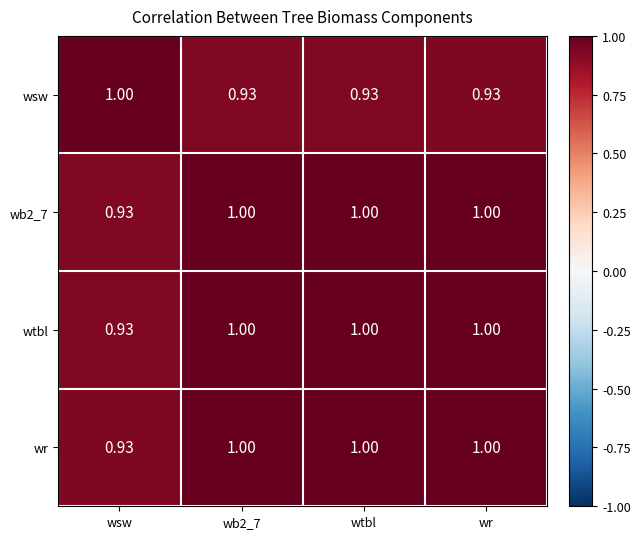

At how many categories does at least one series exceed 0?

4